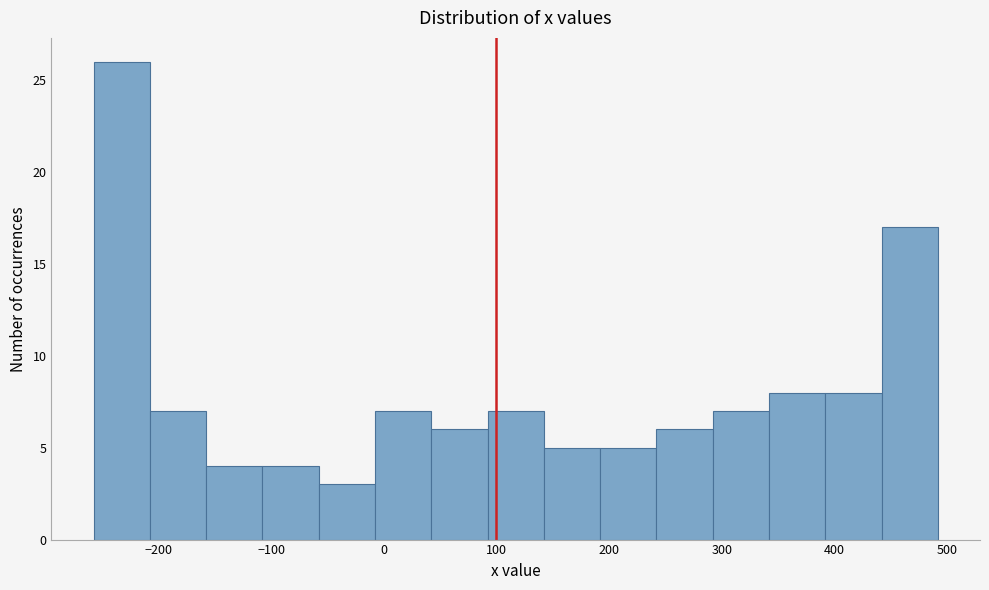

What is the height of the bar covering -160 to -110 on the x-axis? Neither the bar edges nor the heights are printed on the chart, so give them approximately, as read against the axes.

4